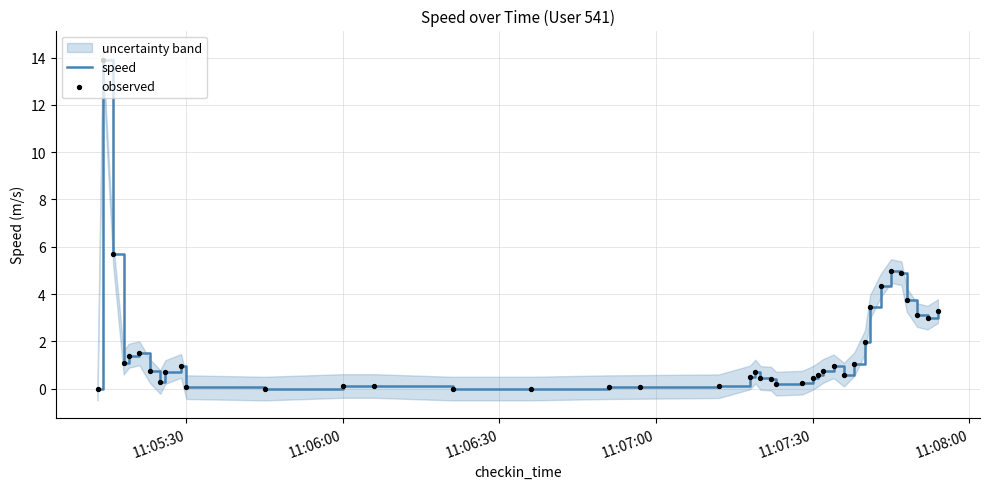

Which series contains the lowest Y value?

speed